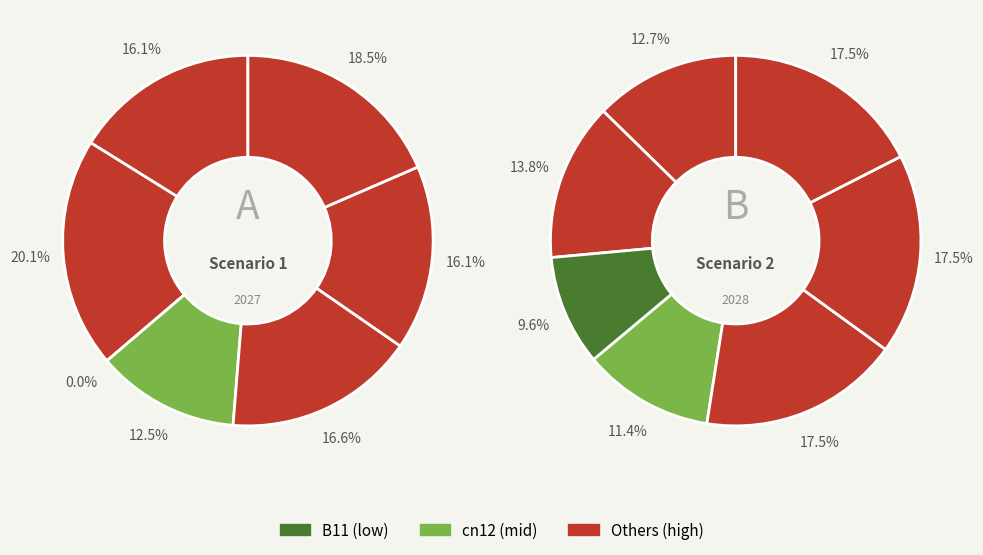

Combined, do in27 and B11 account for over 50%?

No